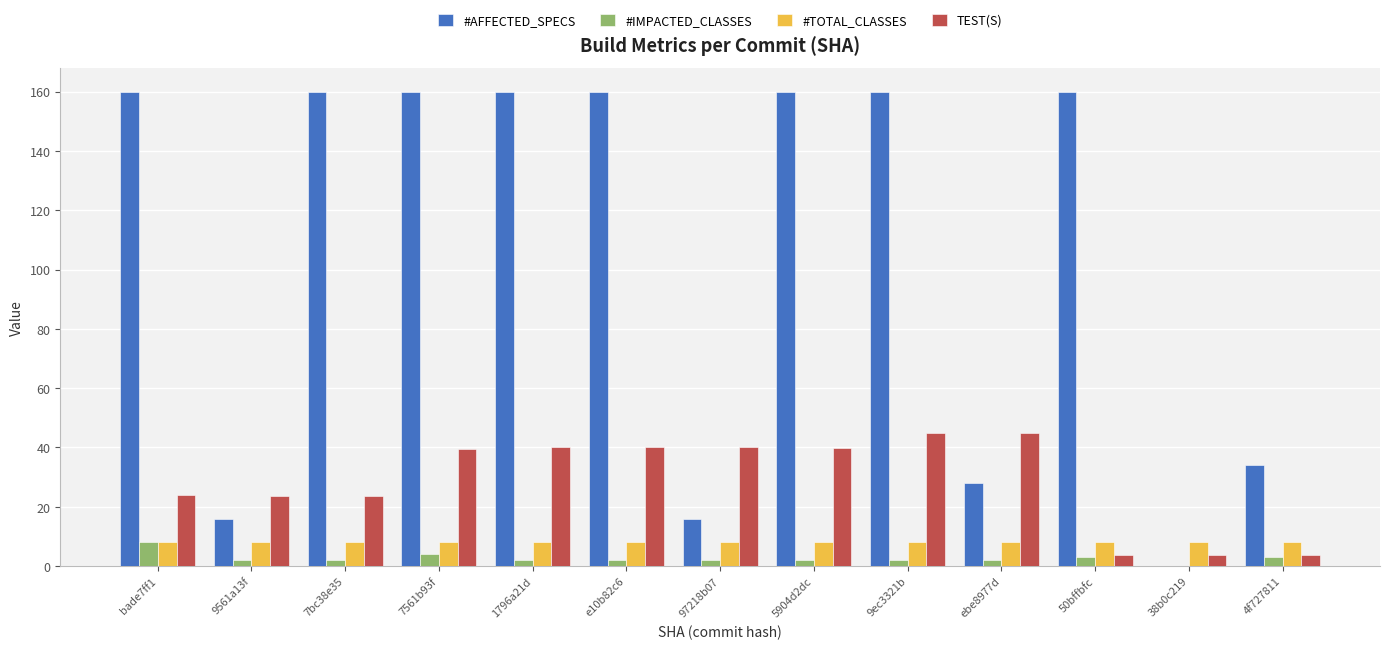

What is the greatest value displayed?

160.0